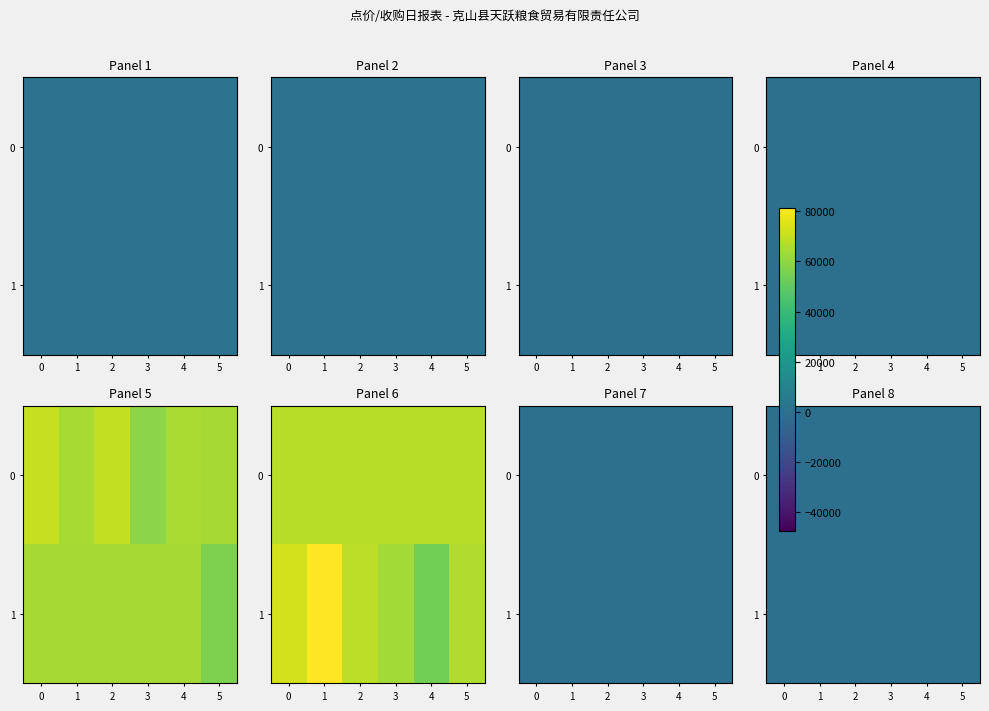

What value does the 0 series have at 4?

20.4